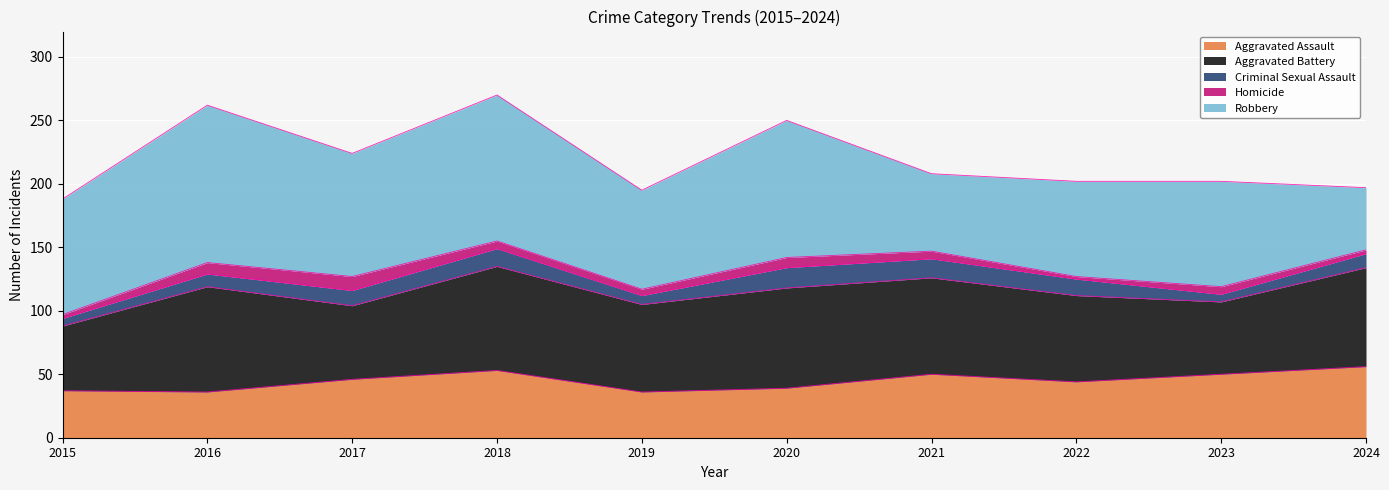

Where is the first local maximum for Robbery?

2016